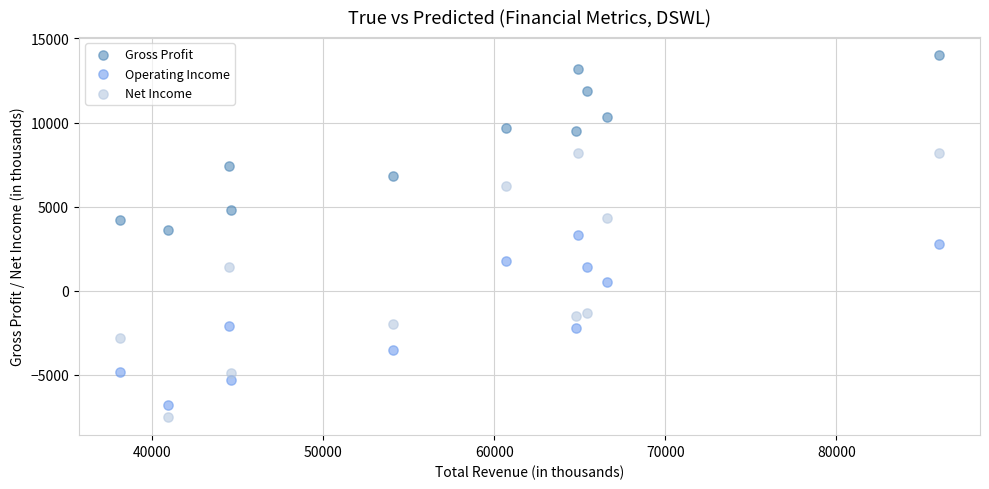

Across all data points, what is the range of X values (max minus min)?

47900